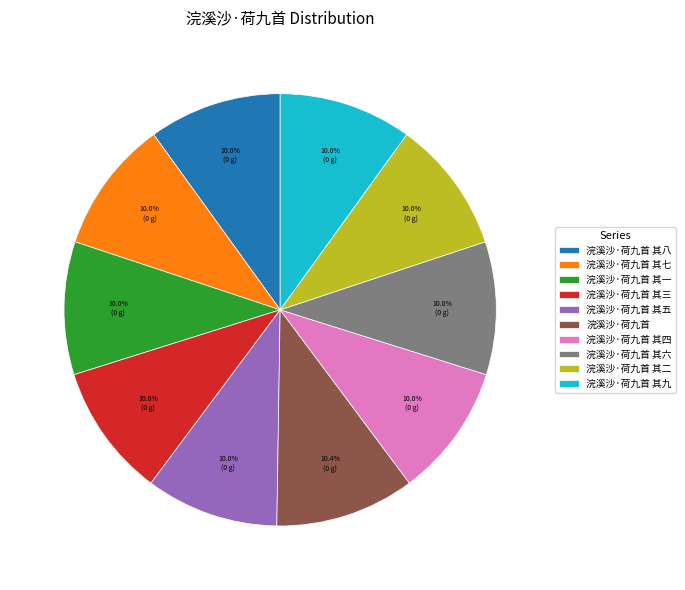

To the nearest percent, what portion does 浣溪沙·荷九首 其八 represent?

10%